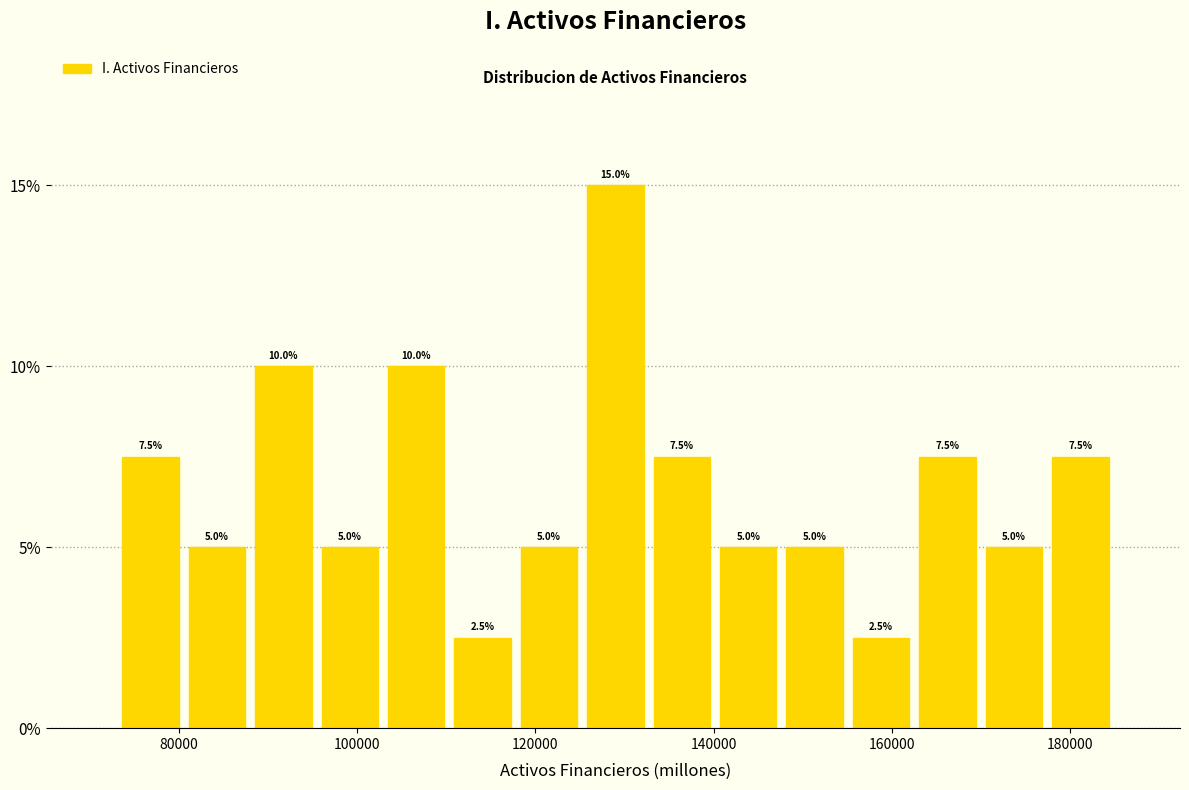

Around what value on the x-axis is the tallest bar? Give the approximate position of its centre, as read against the axis.

128000